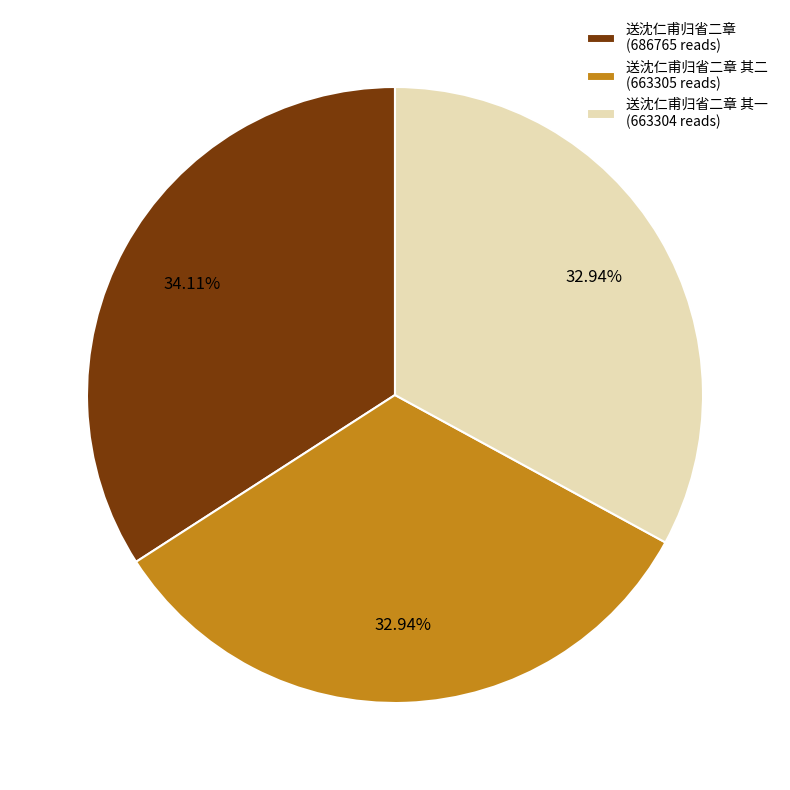

Approximately how many times larger is the value at 送沈仁甫归省二章 其一 (663304 reads) compared to 送沈仁甫归省二章 其二 (663305 reads)?

1.0